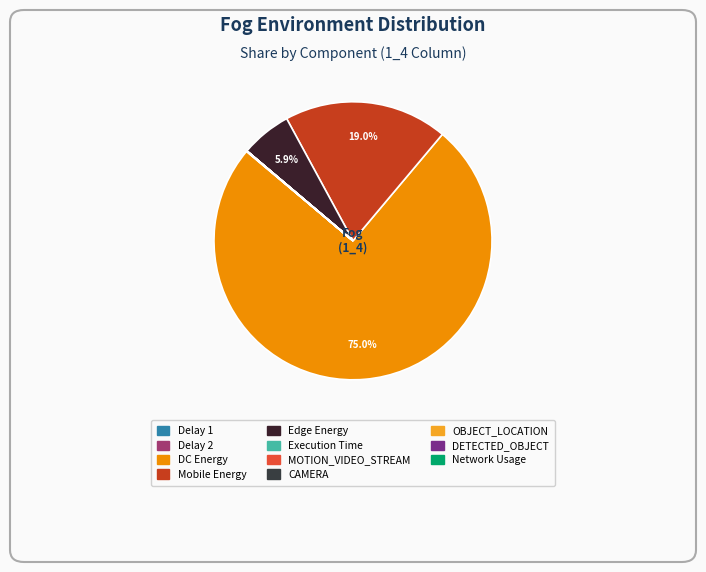

How many slices are in this pie chart?

11